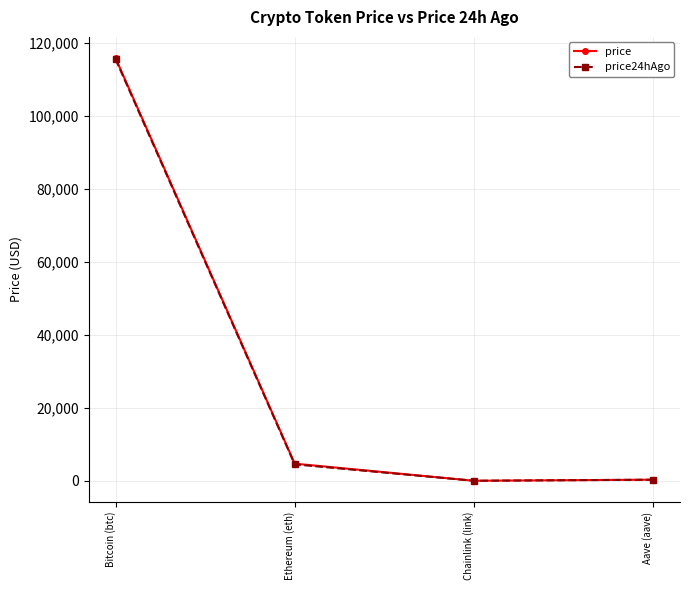

What is the maximum value shown in the chart?

115928.0